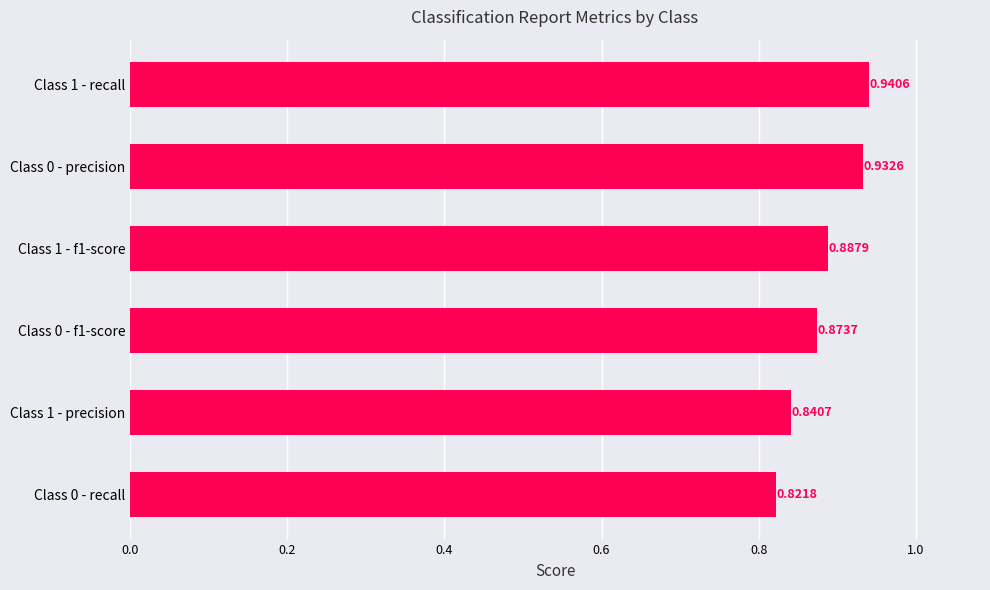

Rank the categories by value from highest to lowest.

Class 1 - recall, Class 0 - precision, Class 1 - f1-score, Class 0 - f1-score, Class 1 - precision, Class 0 - recall